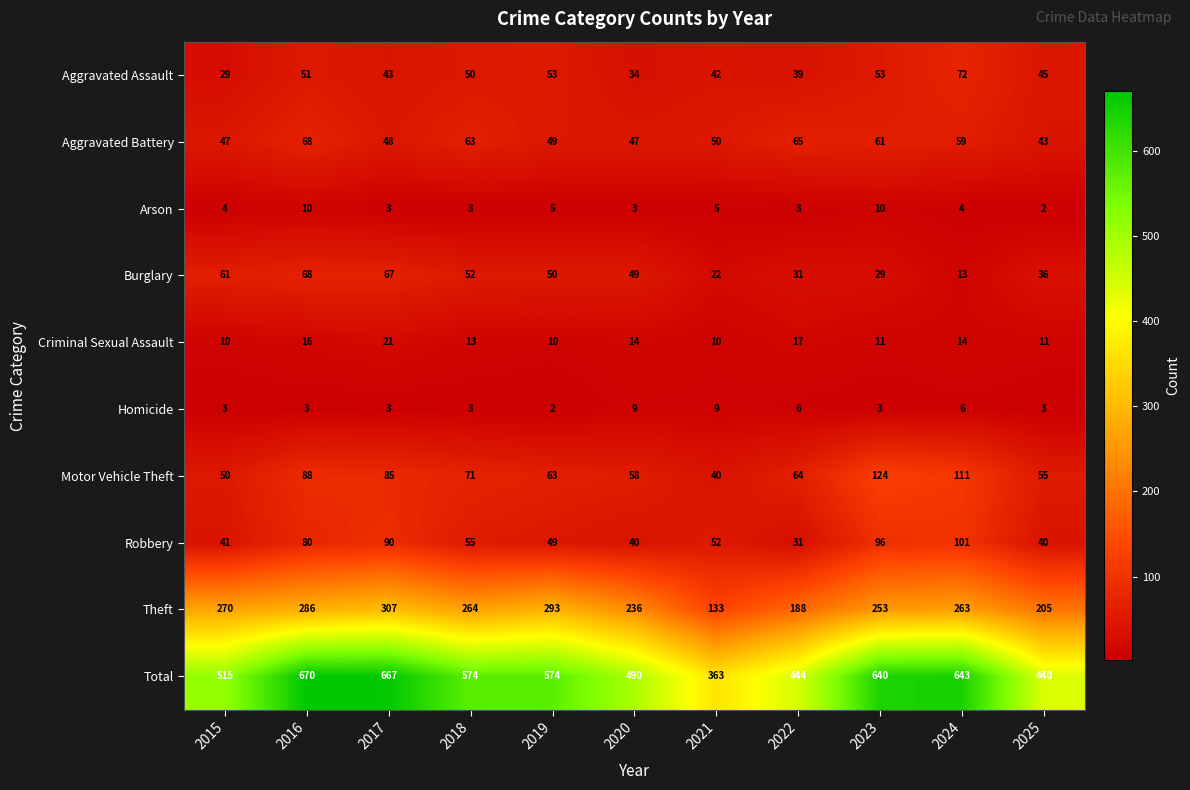

What is the difference between the second highest and second lowest values in the Theft series?

105